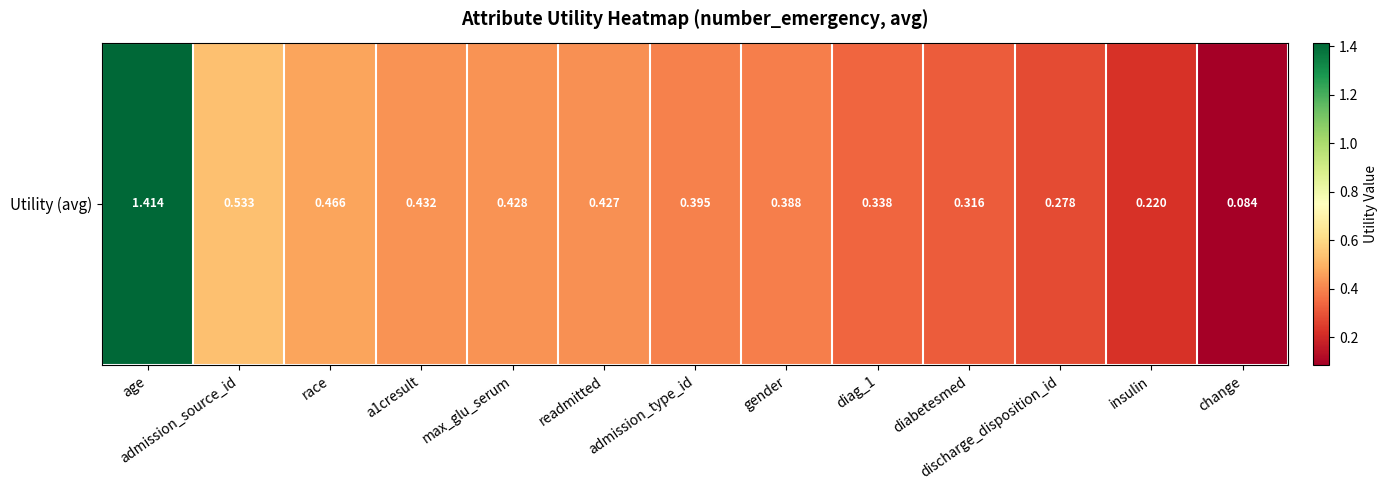

List the labels in order of value, smallest first.

change, insulin, discharge_disposition_id, diabetesmed, diag_1, gender, admission_type_id, readmitted, max_glu_serum, a1cresult, race, admission_source_id, age